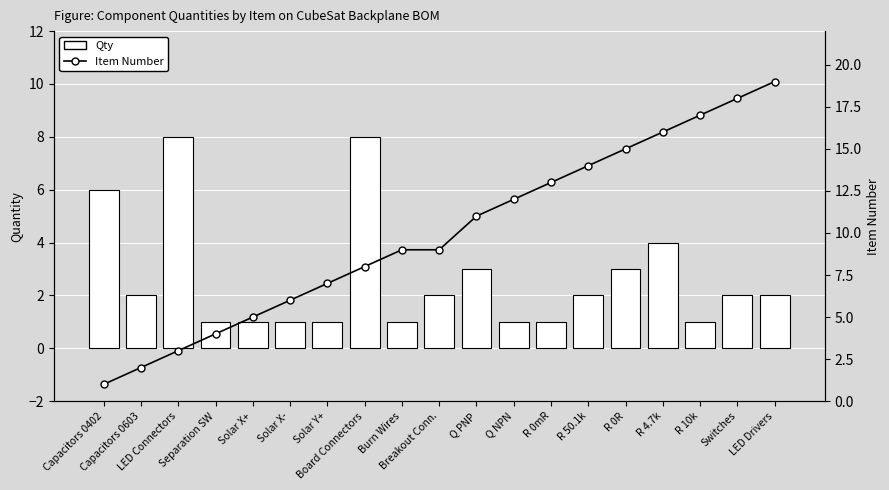

What is the value of the Item Number bar at the 2nd from the left?

2